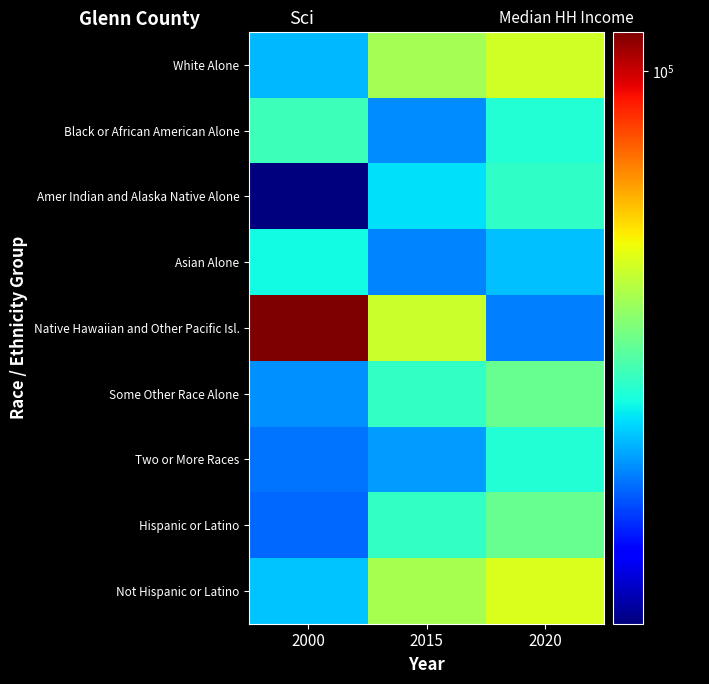

What is the minimum value shown in the chart?

19196